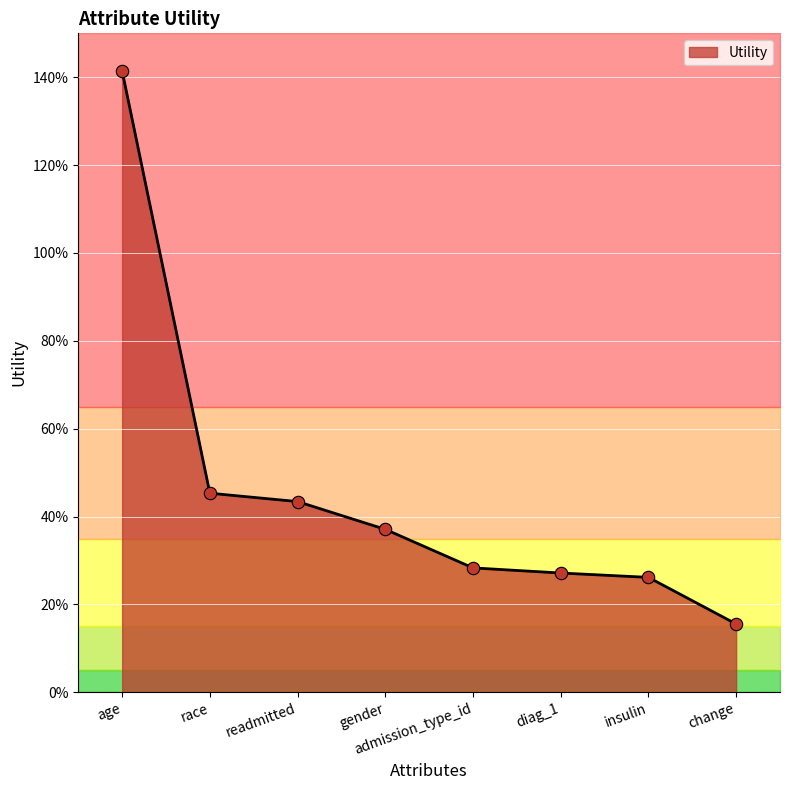

Which has a higher value, age or gender?

age